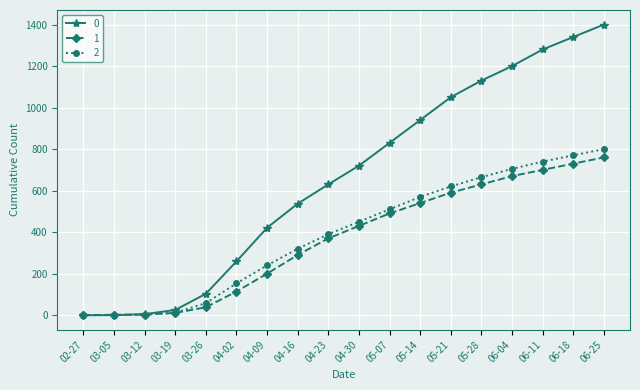

At which category is the sum across all series the highest?

06-25